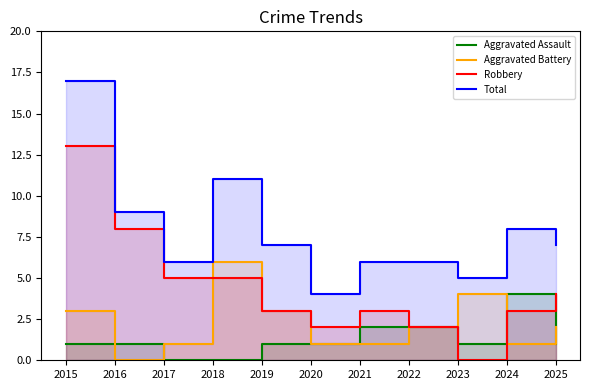

What is the average value of the Robbery series?

4